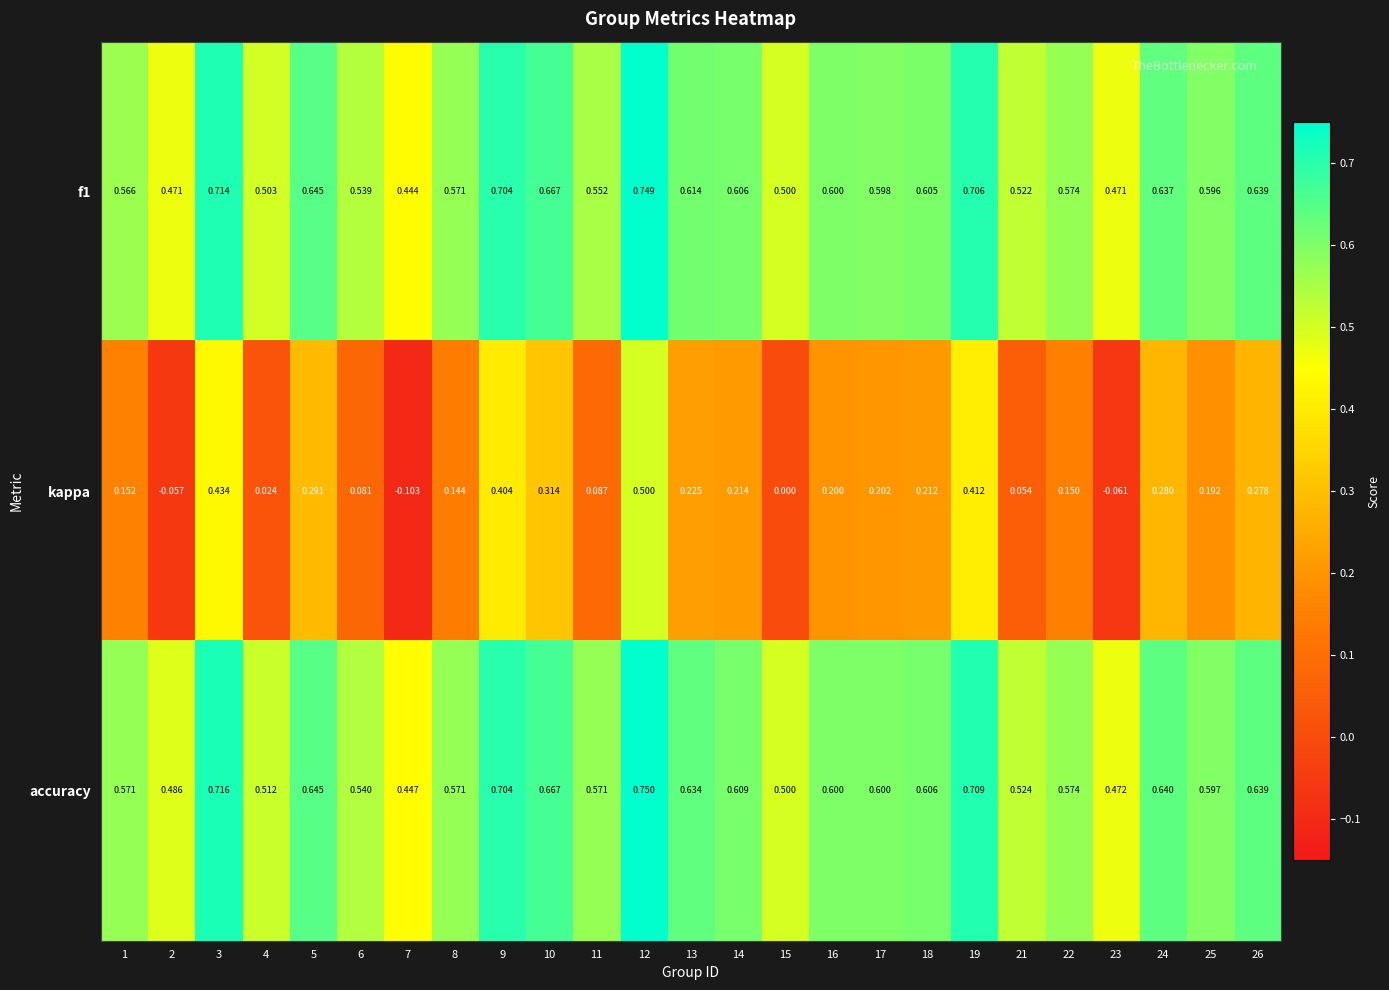

Which series changed the most between 9 and 15?

kappa